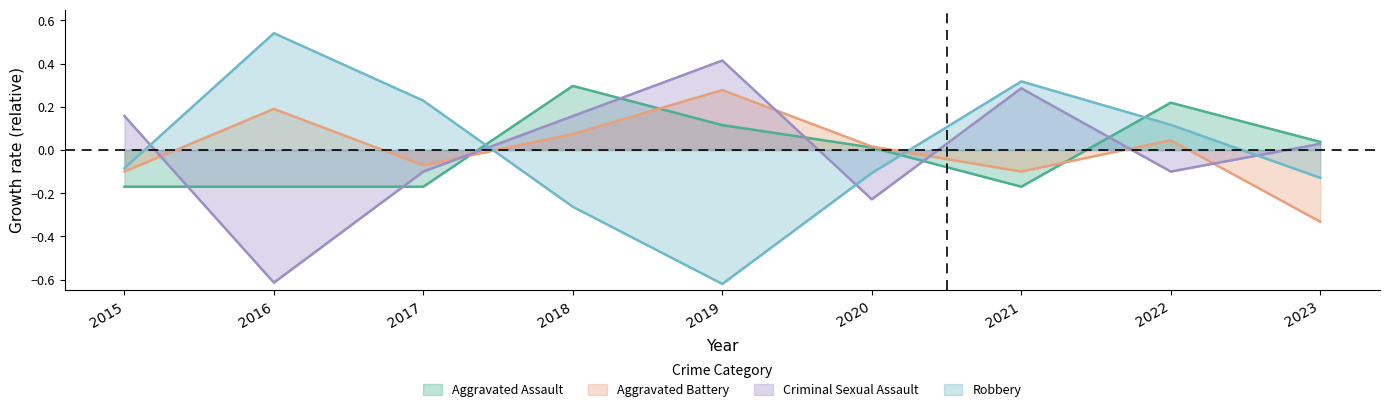

How many lines are shown in the chart?

4